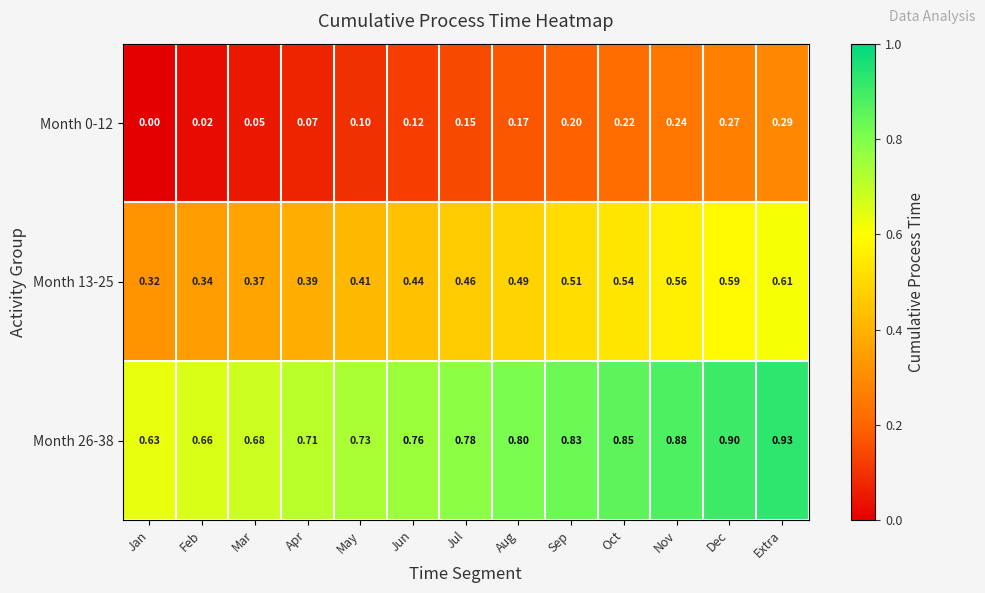

Where is Month 0-12 nearest to the value 0?

Jan